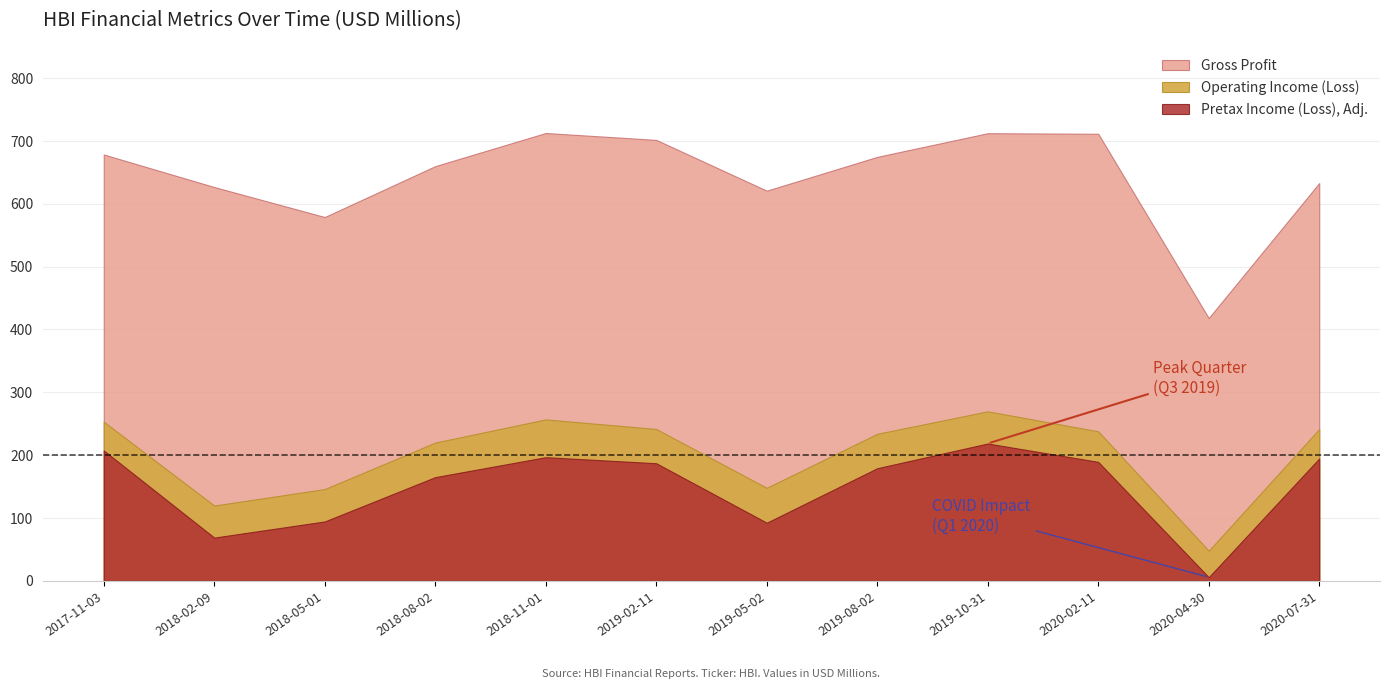

Which category has the highest value across all series?

2018-11-01